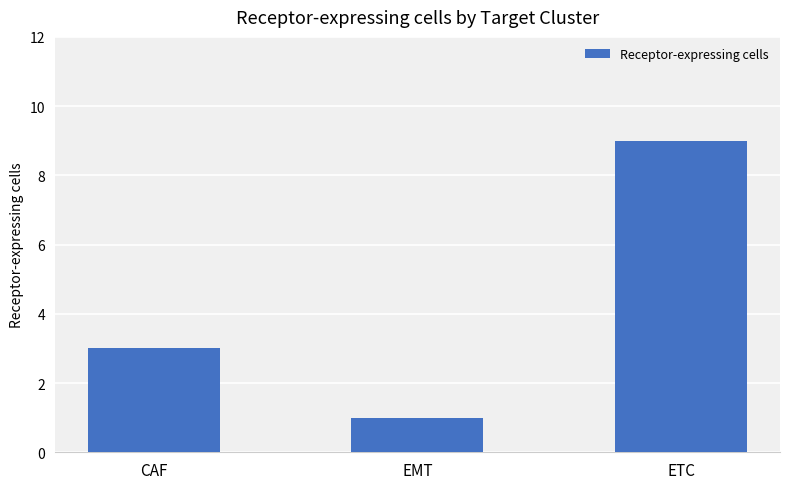

List the labels in order of value, smallest first.

EMT, CAF, ETC